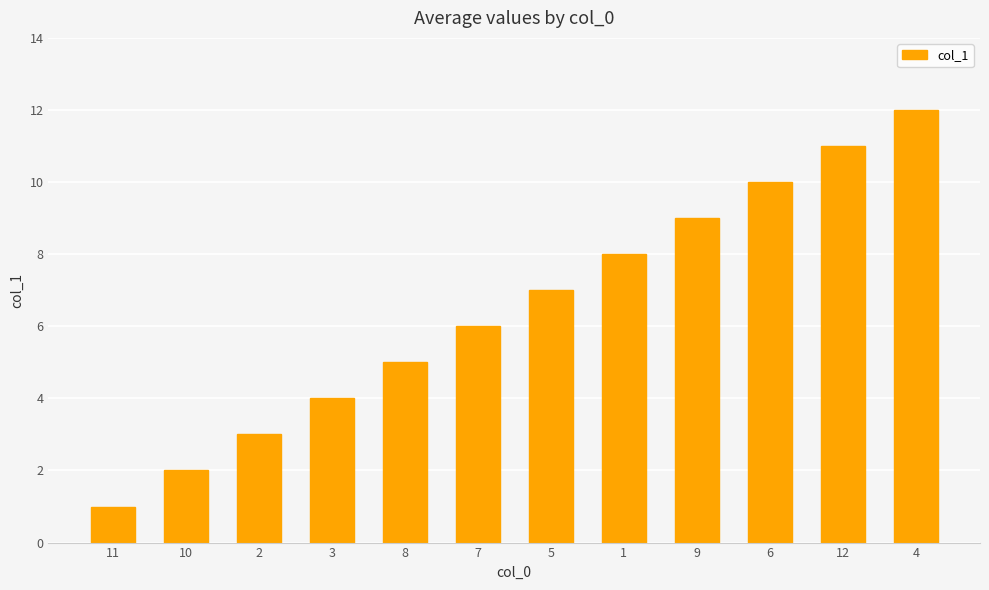

Are the bars grouped side by side (vs. stacked)?

No